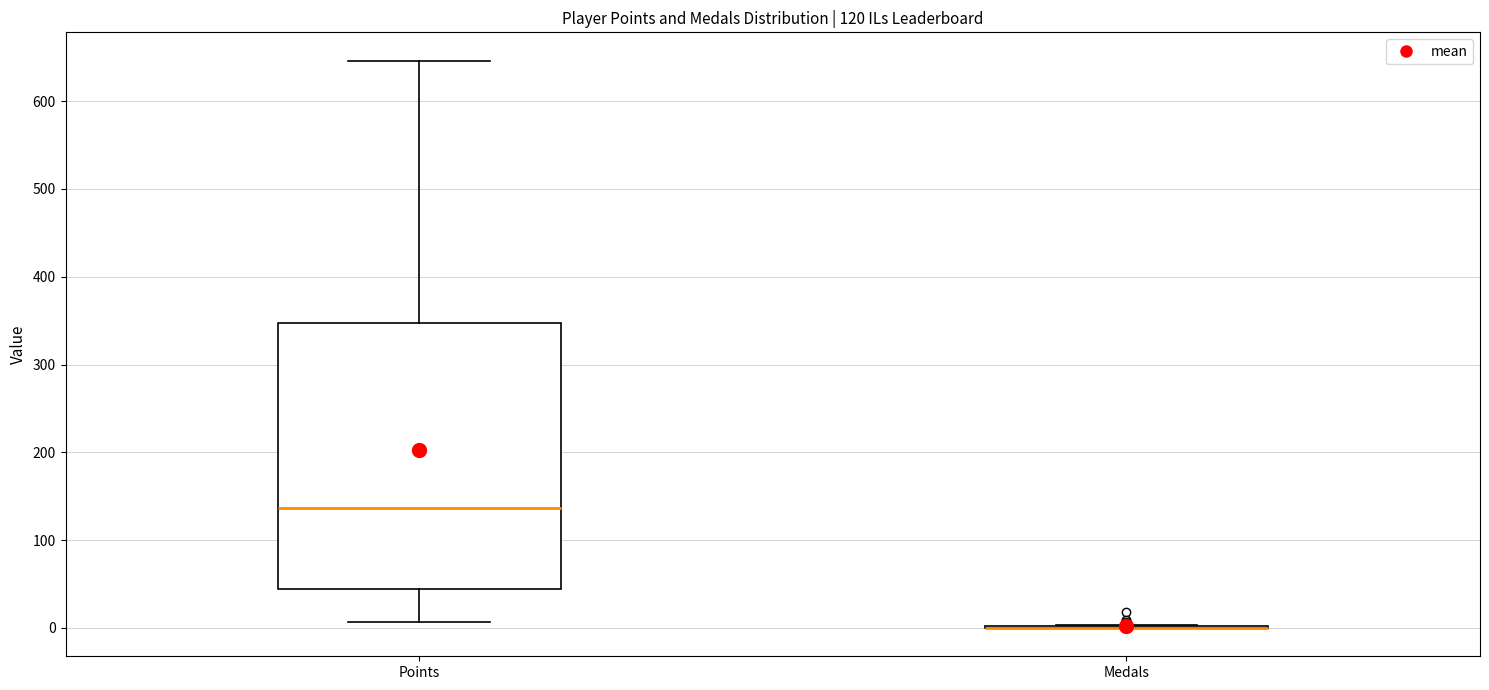

Comparing the boxes themselves (not the whiskers), which one is the tallest?

Points